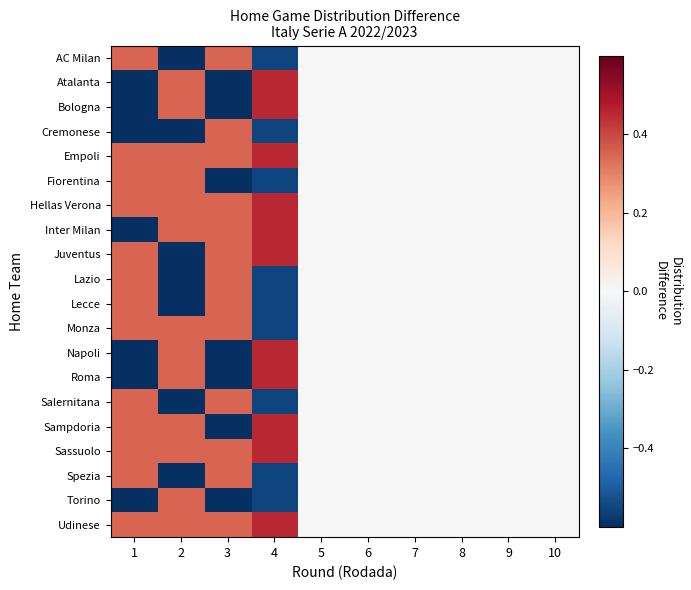

Reading left to right, list all the values displayed in this chart.

AC Milan: 1=0.3	2=-0.7	3=0.3	4=-0.6	5=0.0	6=0.0	7=0.0	8=0.0	9=0.0	10=0.0
Atalanta: 1=-0.7	2=0.3	3=-0.7	4=0.4	5=0.0	6=0.0	7=0.0	8=0.0	9=0.0	10=0.0
Bologna: 1=-0.7	2=0.3	3=-0.7	4=0.4	5=0.0	6=0.0	7=0.0	8=0.0	9=0.0	10=0.0
Cremonese: 1=-0.7	2=-0.7	3=0.3	4=-0.6	5=0.0	6=0.0	7=0.0	8=0.0	9=0.0	10=0.0
Empoli: 1=0.3	2=0.3	3=0.3	4=0.4	5=0.0	6=0.0	7=0.0	8=0.0	9=0.0	10=0.0
Fiorentina: 1=0.3	2=0.3	3=-0.7	4=-0.6	5=0.0	6=0.0	7=0.0	8=0.0	9=0.0	10=0.0
Hellas Verona: 1=0.3	2=0.3	3=0.3	4=0.4	5=0.0	6=0.0	7=0.0	8=0.0	9=0.0	10=0.0
Inter Milan: 1=-0.7	2=0.3	3=0.3	4=0.4	5=0.0	6=0.0	7=0.0	8=0.0	9=0.0	10=0.0
Juventus: 1=0.3	2=-0.7	3=0.3	4=0.4	5=0.0	6=0.0	7=0.0	8=0.0	9=0.0	10=0.0
Lazio: 1=0.3	2=-0.7	3=0.3	4=-0.6	5=0.0	6=0.0	7=0.0	8=0.0	9=0.0	10=0.0
Lecce: 1=0.3	2=-0.7	3=0.3	4=-0.6	5=0.0	6=0.0	7=0.0	8=0.0	9=0.0	10=0.0
Monza: 1=0.3	2=0.3	3=0.3	4=-0.6	5=0.0	6=0.0	7=0.0	8=0.0	9=0.0	10=0.0
Napoli: 1=-0.7	2=0.3	3=-0.7	4=0.4	5=0.0	6=0.0	7=0.0	8=0.0	9=0.0	10=0.0
Roma: 1=-0.7	2=0.3	3=-0.7	4=0.4	5=0.0	6=0.0	7=0.0	8=0.0	9=0.0	10=0.0
Salernitana: 1=0.3	2=-0.7	3=0.3	4=-0.6	5=0.0	6=0.0	7=0.0	8=0.0	9=0.0	10=0.0
Sampdoria: 1=0.3	2=0.3	3=-0.7	4=0.4	5=0.0	6=0.0	7=0.0	8=0.0	9=0.0	10=0.0
Sassuolo: 1=0.3	2=0.3	3=0.3	4=0.4	5=0.0	6=0.0	7=0.0	8=0.0	9=0.0	10=0.0
Spezia: 1=0.3	2=-0.7	3=0.3	4=-0.6	5=0.0	6=0.0	7=0.0	8=0.0	9=0.0	10=0.0
Torino: 1=-0.7	2=0.3	3=-0.7	4=-0.6	5=0.0	6=0.0	7=0.0	8=0.0	9=0.0	10=0.0
Udinese: 1=0.3	2=0.3	3=0.3	4=0.4	5=0.0	6=0.0	7=0.0	8=0.0	9=0.0	10=0.0